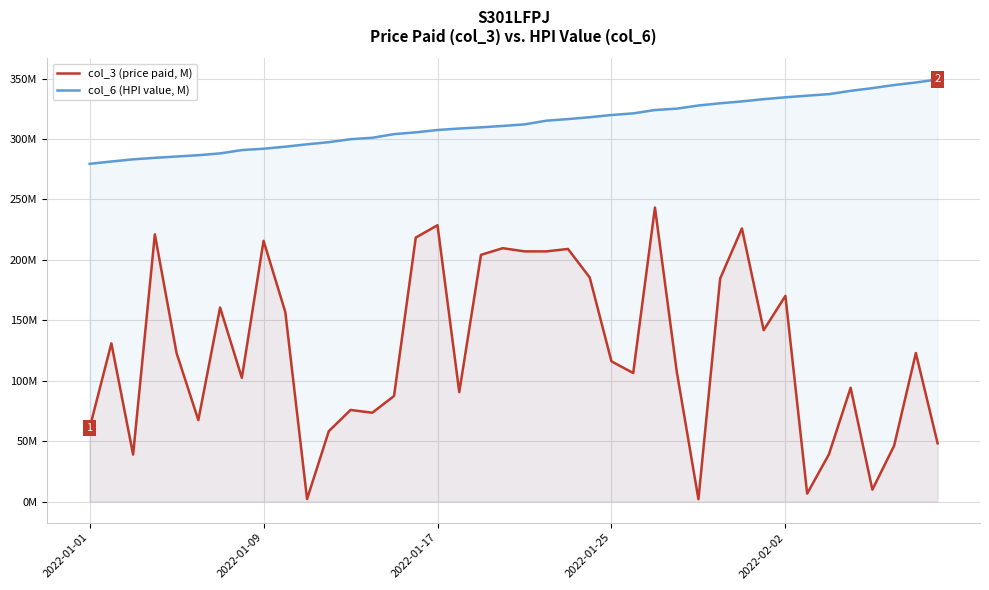

True or false: col_6 (HPI value, M) has a value of 129.5 at 30.

False